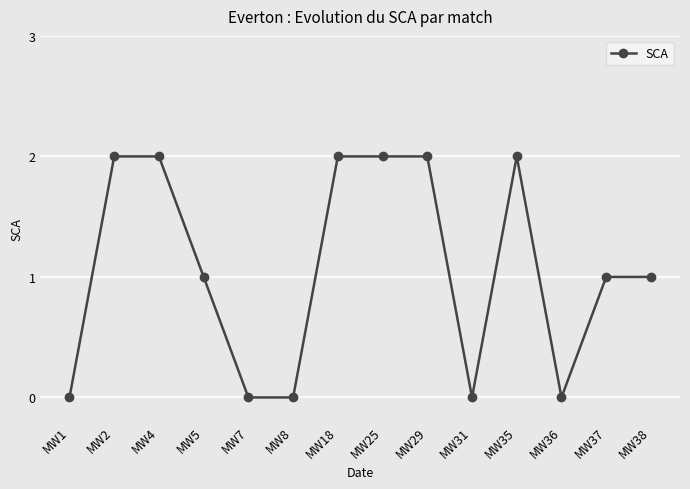

Reading left to right, what are all the values shown in this chart?

0	2	2	1	0	0	2	2	2	0	2	0	1	1